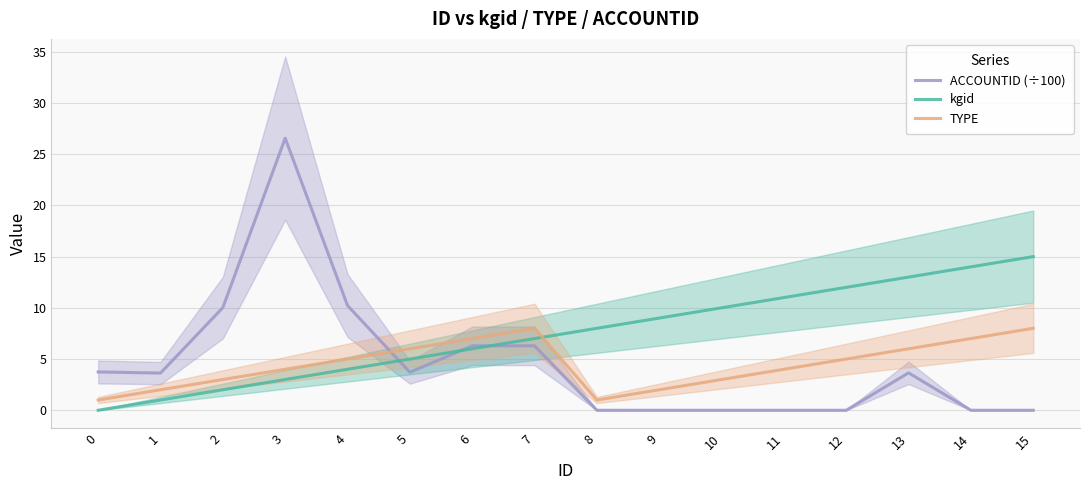

How many lines are shown in the chart?

3